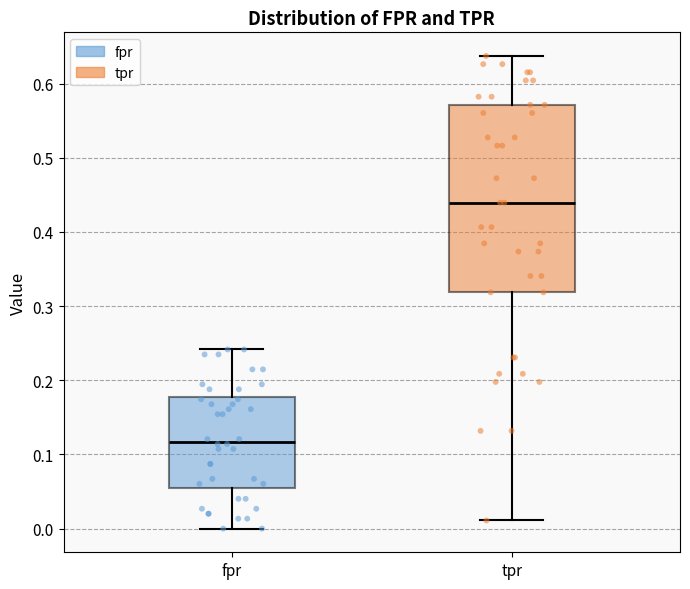

Which box has the lowest median line?

fpr